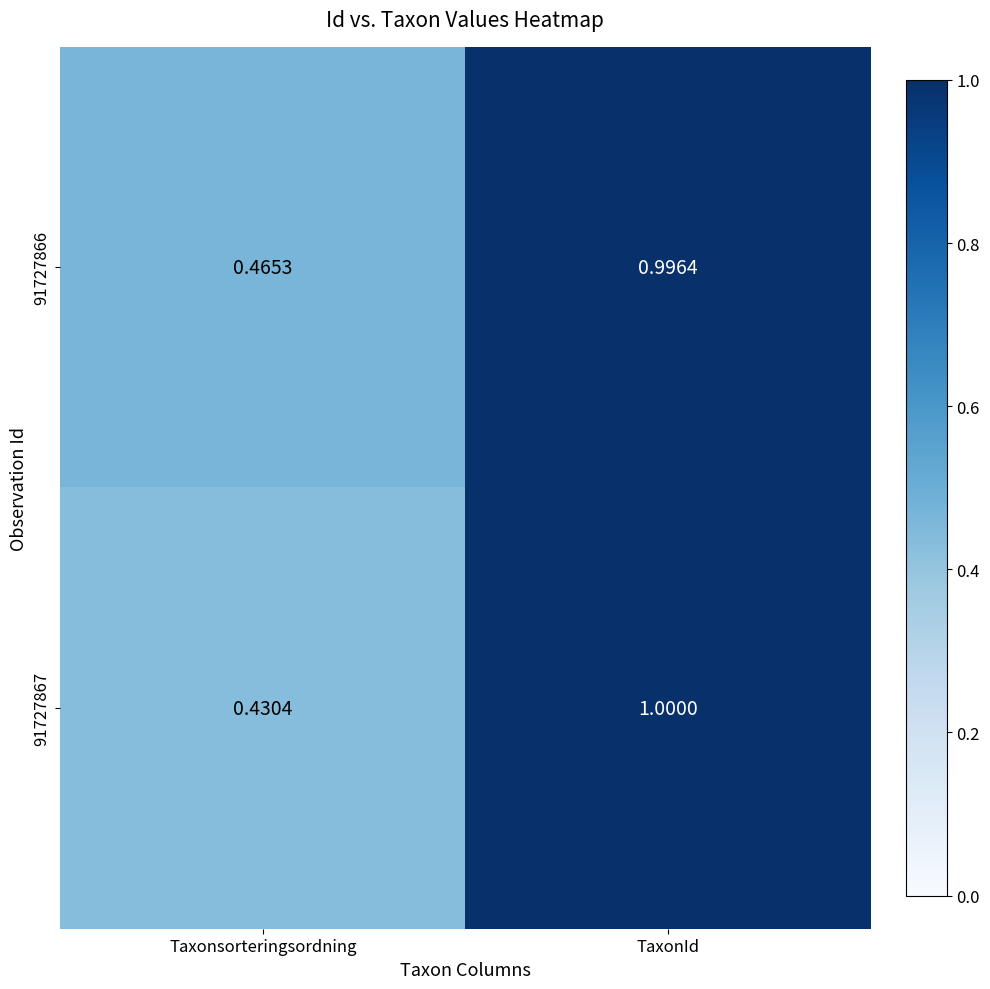

What is the total value across all series at TaxonId?

2.0